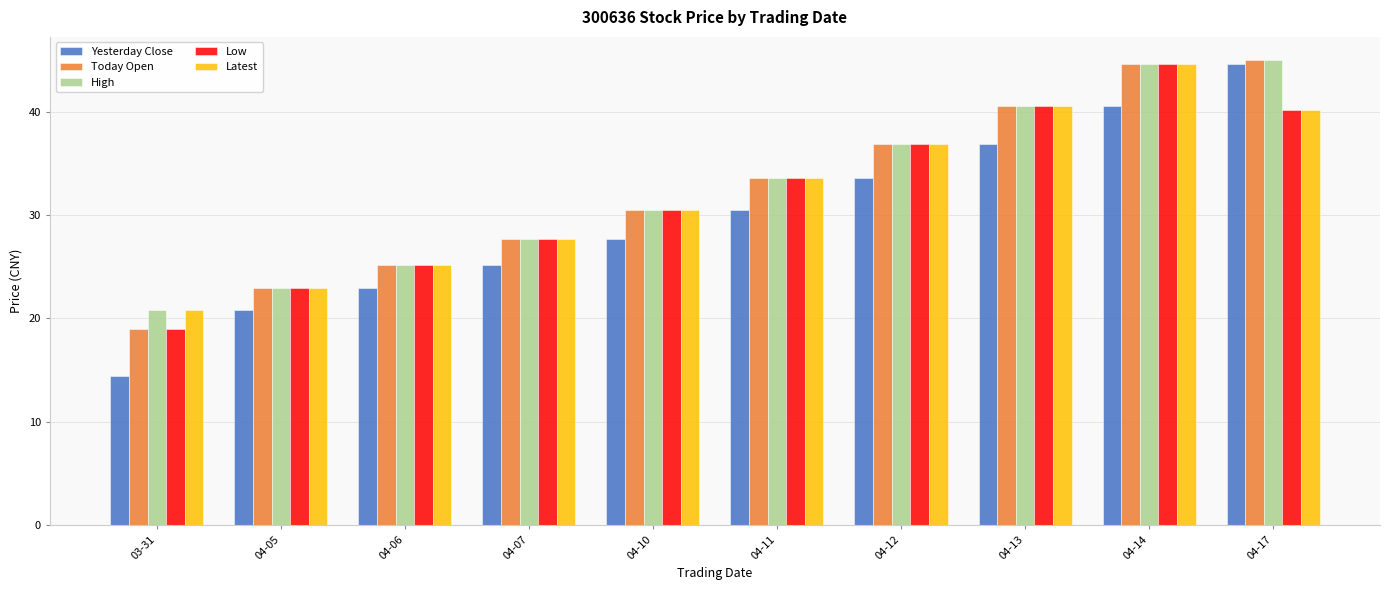

What is the difference between the maximum and minimum values in the Low series?

25.7